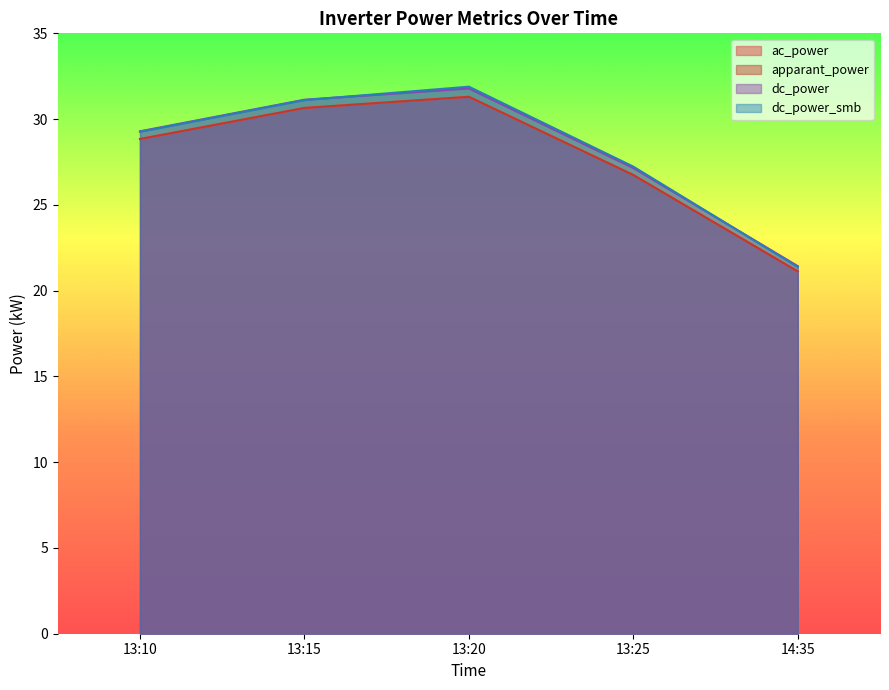

Reading left to right, list all the values displayed in this chart.

ac_power: 13:10=28.8	13:15=30.6	13:20=31.3	13:25=26.7	14:35=21.1
apparant_power: 13:10=28.8	13:15=30.6	13:20=31.3	13:25=26.7	14:35=21.1
dc_power: 13:10=29.3	13:15=31.1	13:20=31.8	13:25=27.1	14:35=21.4
dc_power_smb: 13:10=29.3	13:15=31.1	13:20=31.9	13:25=27.2	14:35=21.4